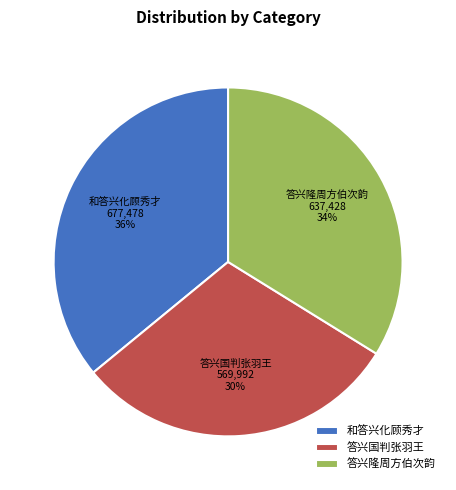

Which slice is the smallest?

答兴国判张羽王